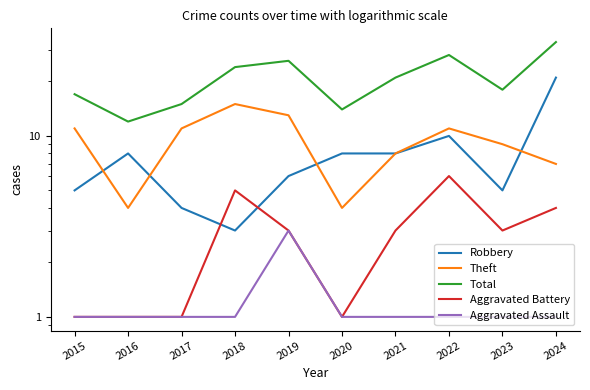

What value does the Aggravated Assault series have at 2017?

1